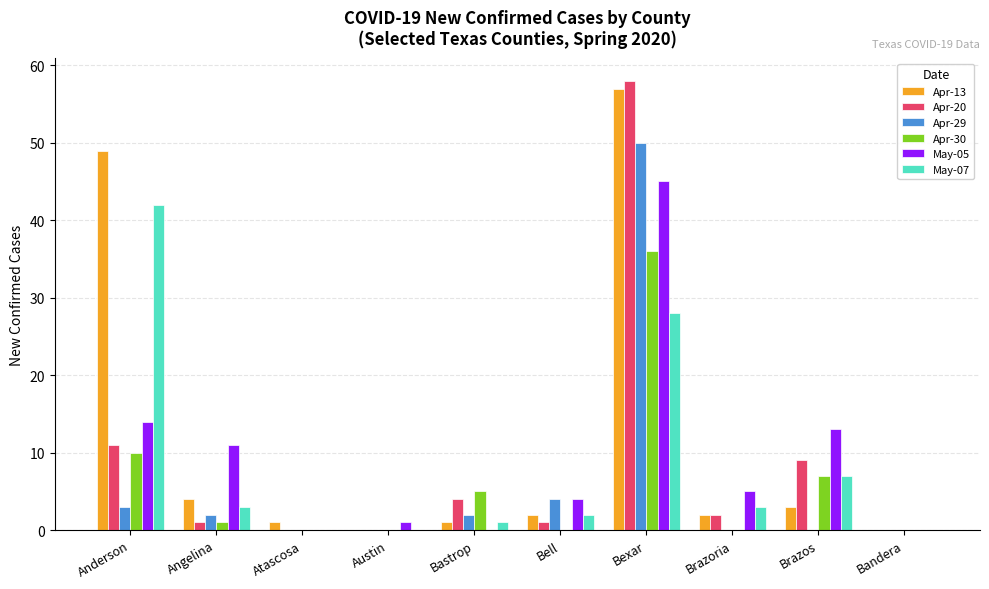

What is the sum of all May-05 values?

93